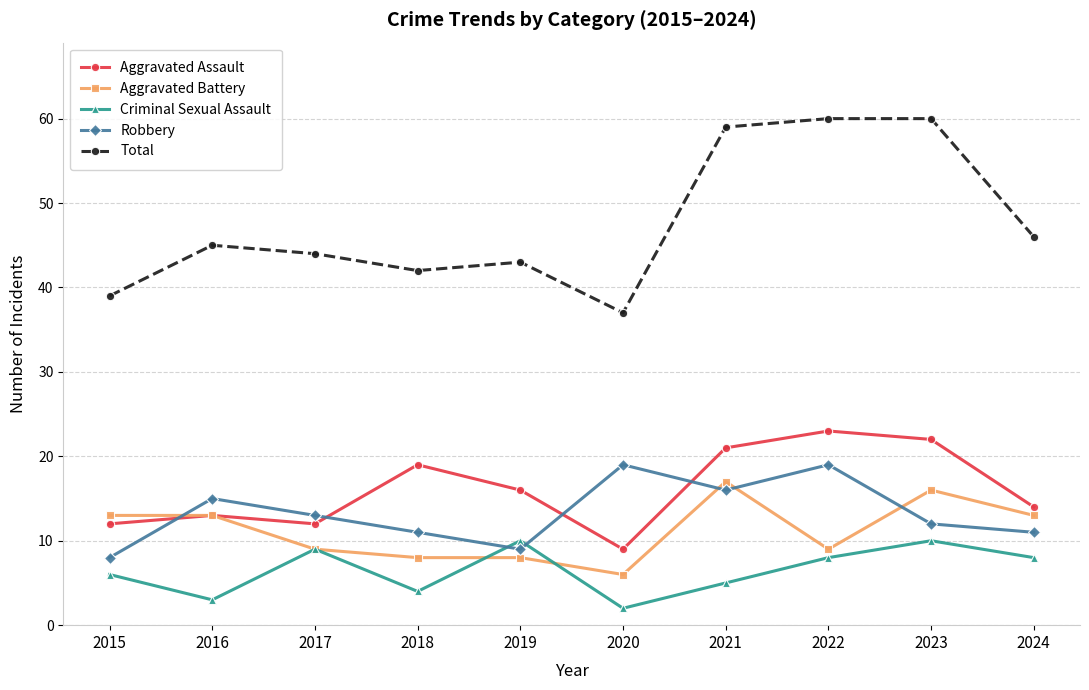

Does the chart have visible grid lines?

Yes